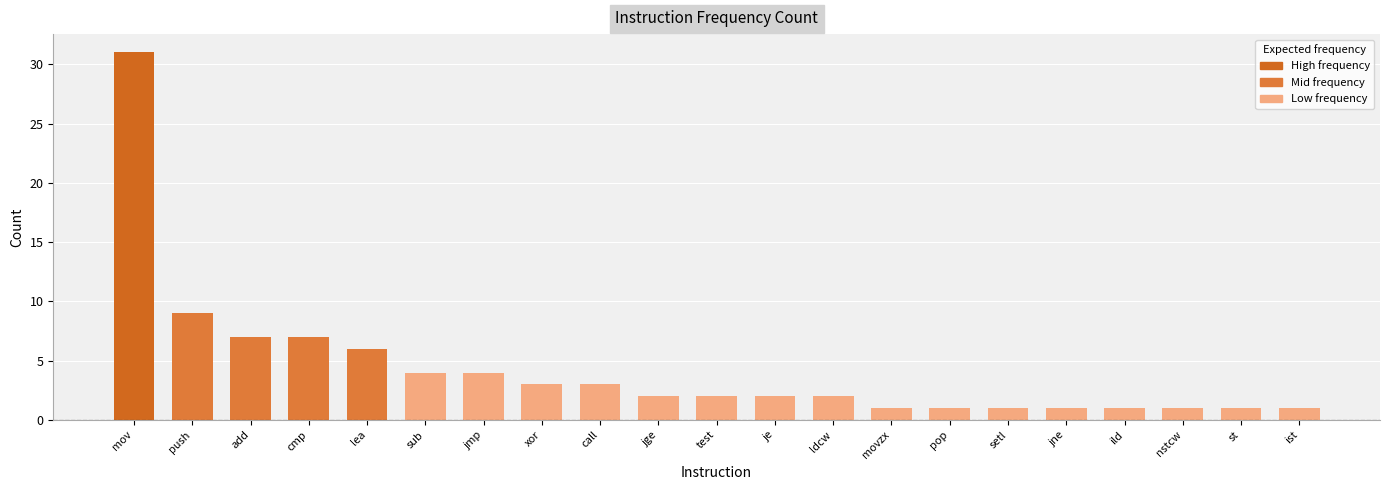

The chart shows a value of 2 at jge. True or false?

True